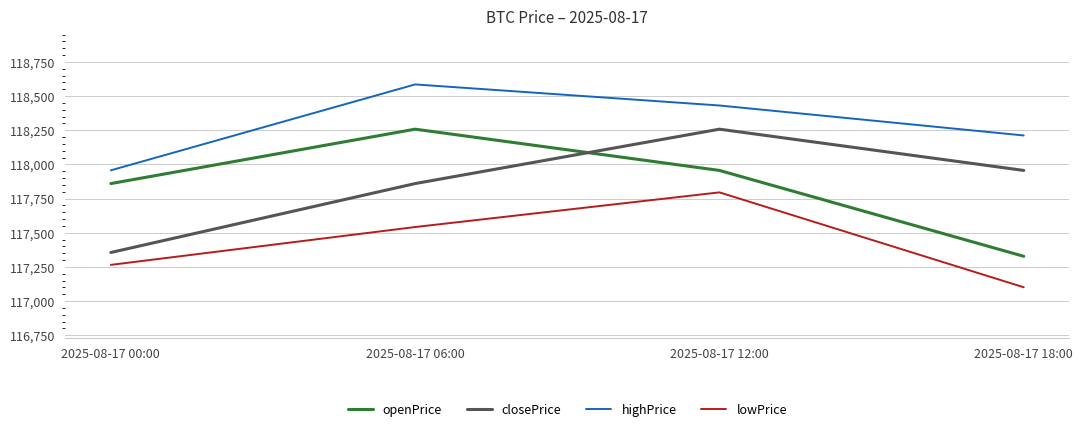

Which category has the highest value in the closePrice series?

2025-08-17 12:00